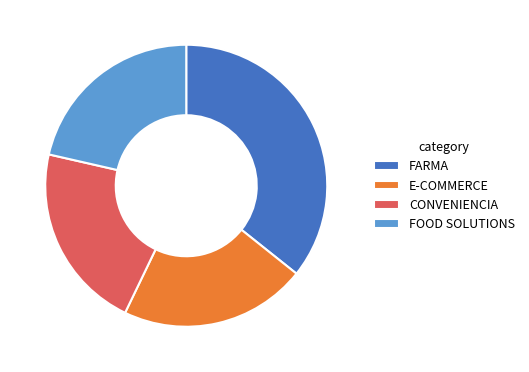

How many segments does this pie chart have?

4